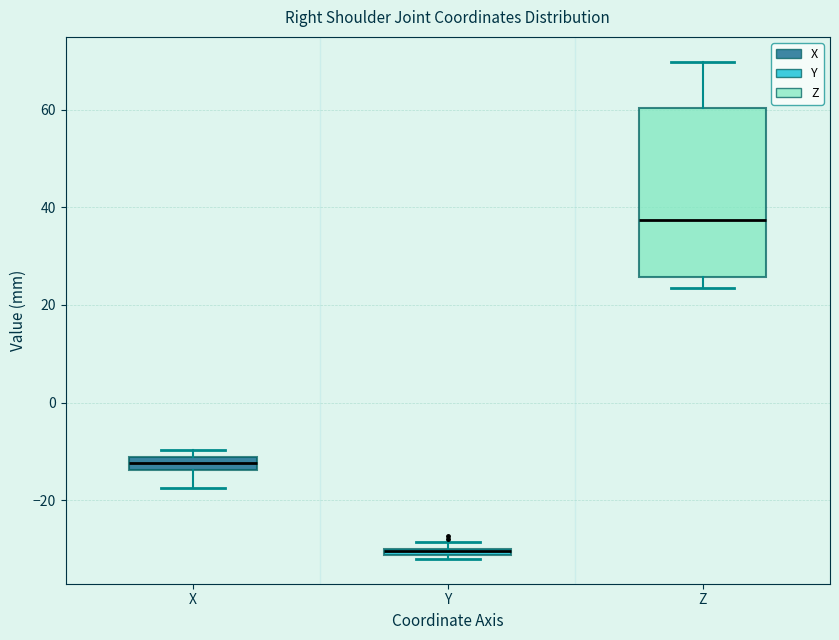

Which box has the lowest median line?

Y